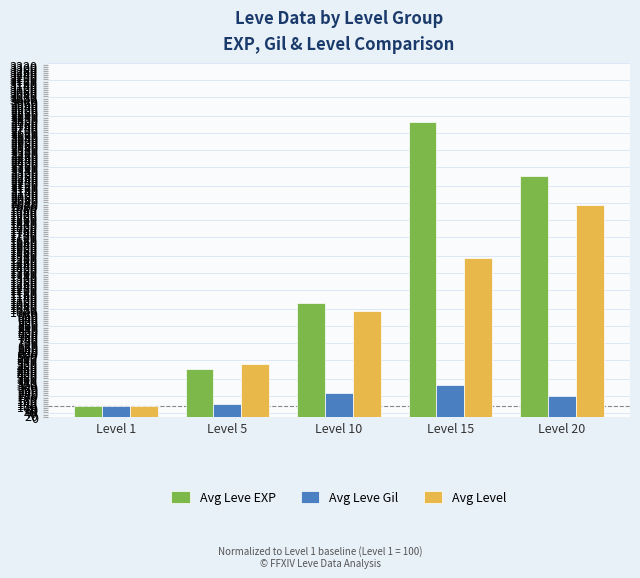

How many data points in Avg Leve Gil are above 199?

3